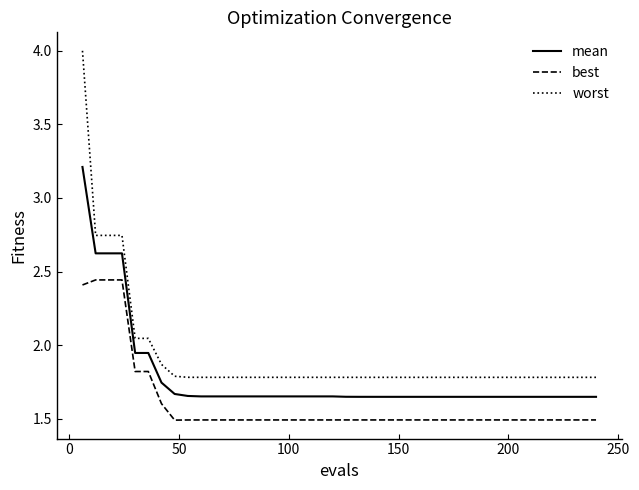

Which series has the largest total across all categories?

worst